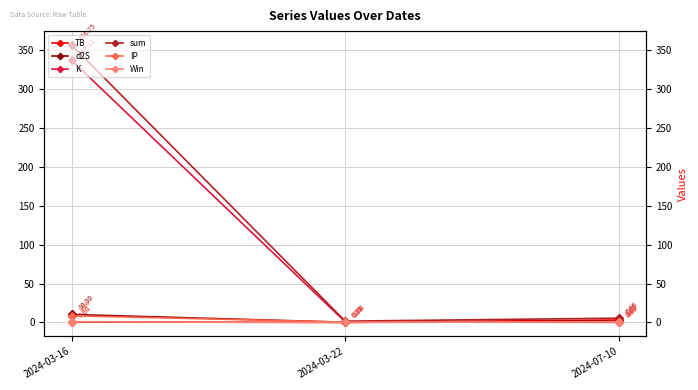

What is the label of the 3rd point from the right?

2024-03-16